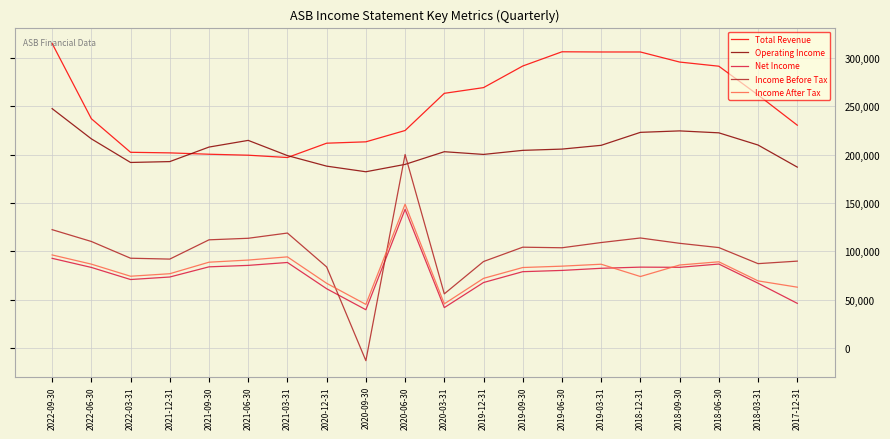

Which category has the lowest value across all series?

2020-09-30